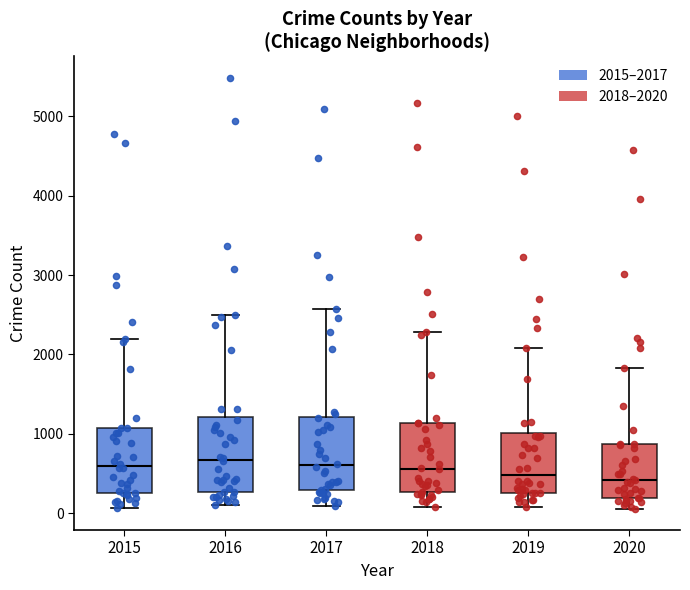

Reading left to right, read every box against the y-axis: the position of its median line, the range the box covers, and the ends of its whiskers. The values are not printed on the chart, so give them approximately, as read against the axis.

2015: median 600, box 300 to 1100, whiskers 100 to 2200
2016: median 700, box 300 to 1200, whiskers 100 to 2500
2017: median 600, box 300 to 1200, whiskers 100 to 2600
2018: median 600, box 300 to 1100, whiskers 100 to 2300
2019: median 500, box 300 to 1000, whiskers 100 to 2100
2020: median 400, box 200 to 900, whiskers 100 to 1800